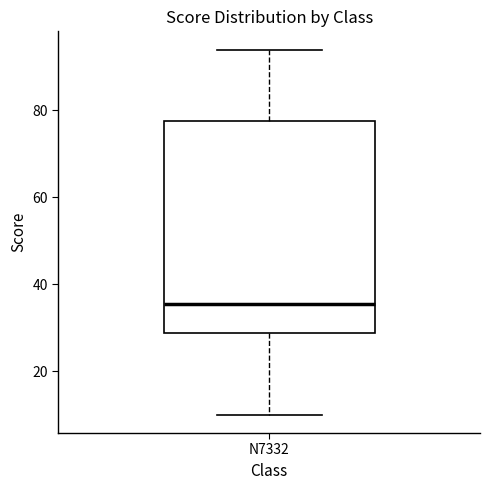

Transcribe this box plot: give where the median line is, the range the box spans, and where the two whiskers end, as read against the y-axis. The values are not printed on the chart, so give them approximately, as read against the axis.

median 36, box 28 to 78, whiskers 10 to 94